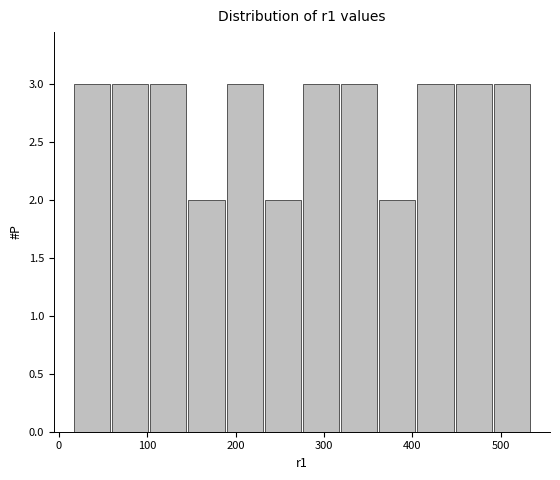

Reading left to right, transcribe this chart: for each bar, give the range it covers on the x-axis and its height. Neither the bar edges nor the heights are printed on the chart, so give them approximately, as read against the axes.

20 to 60: 3
60 to 100: 3
100 to 150: 3
150 to 190: 2
190 to 230: 3
230 to 280: 2
280 to 320: 3
320 to 360: 3
360 to 400: 2
400 to 450: 3
450 to 490: 3
490 to 530: 3